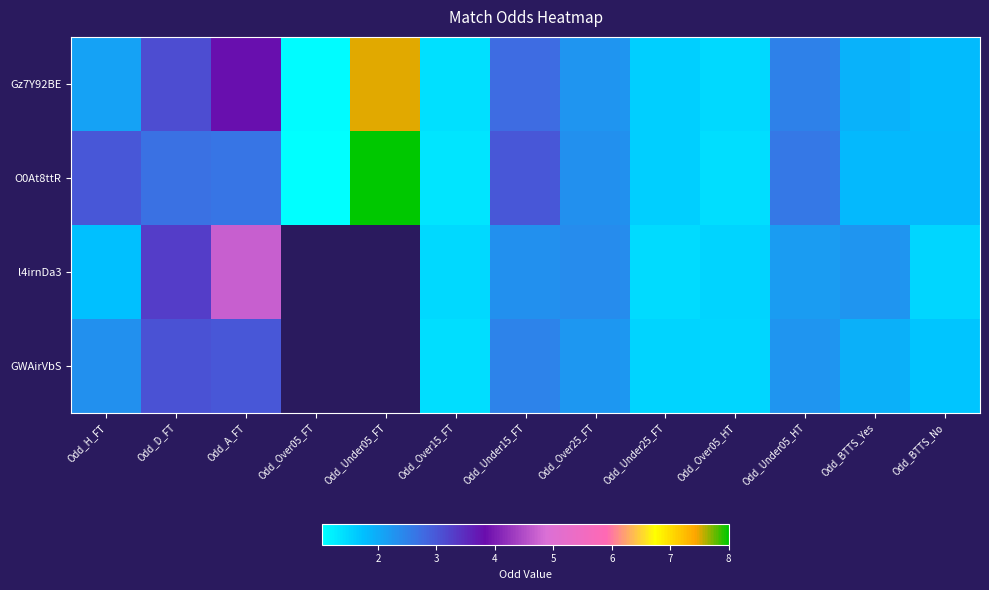

The GWAirVbS series shows 1.4 at Odd_Under15_FT. True or false?

False